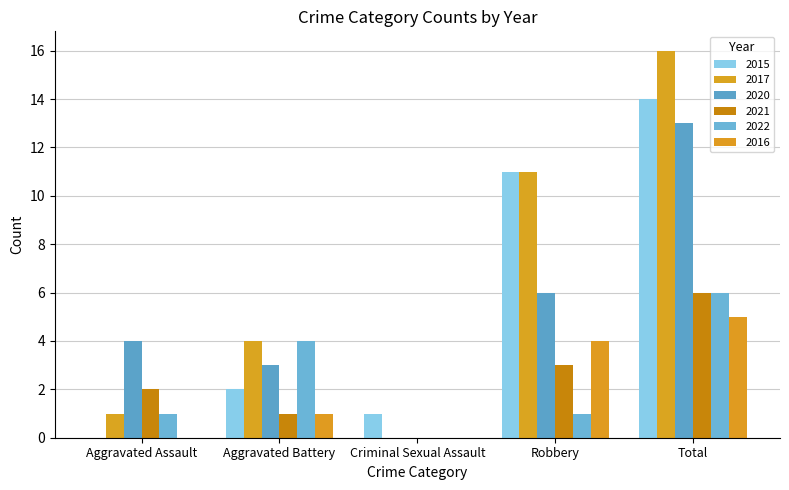

Is the value of 2015 at Aggravated Battery greater than the value of 2022 at Total?

No